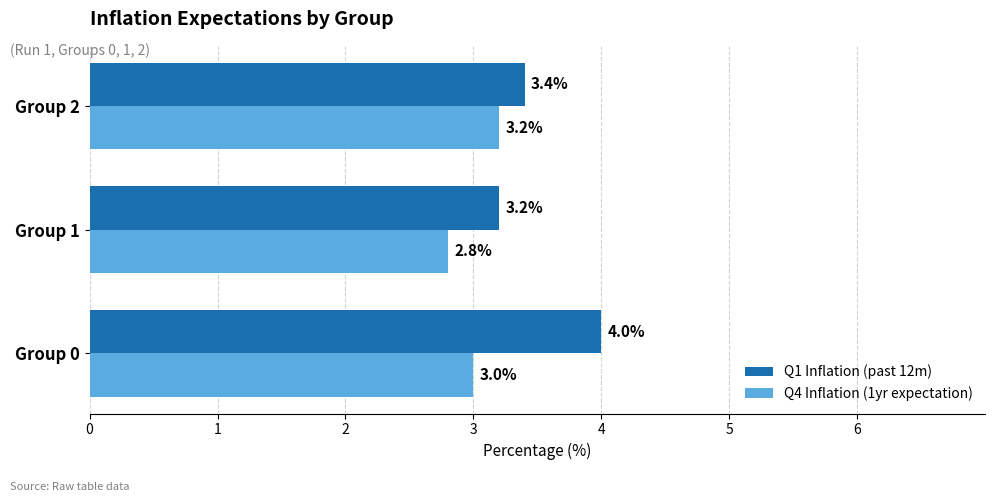

What is the sum of the Q1 Inflation (past 12m) values at Group 0 and Group 1?

7.2